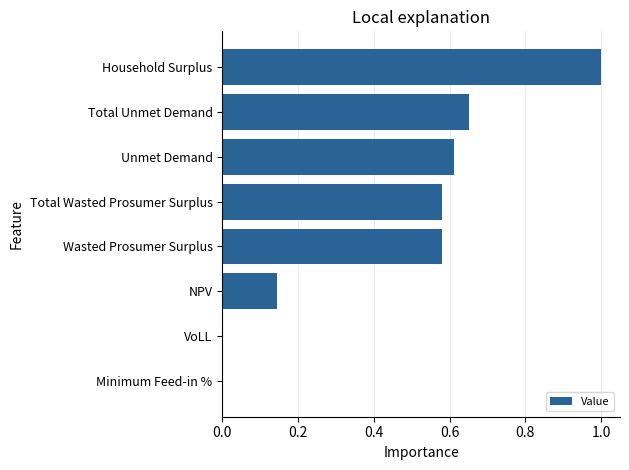

What is the sum of all values?

3.6